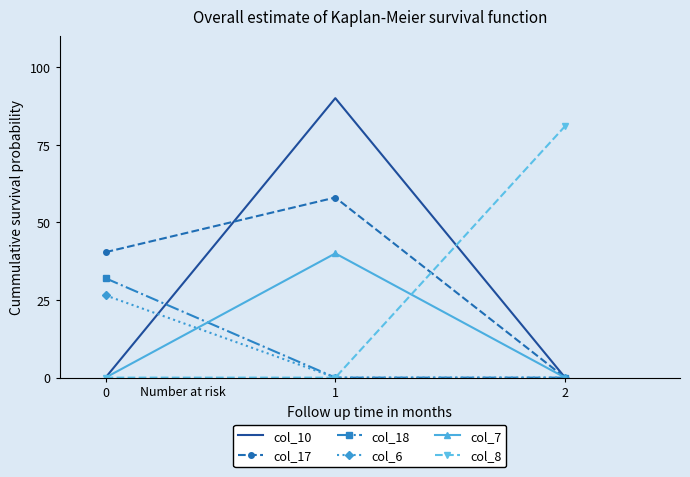

Is the value of col_6 at 1 greater than the value of col_8 at 2?

No